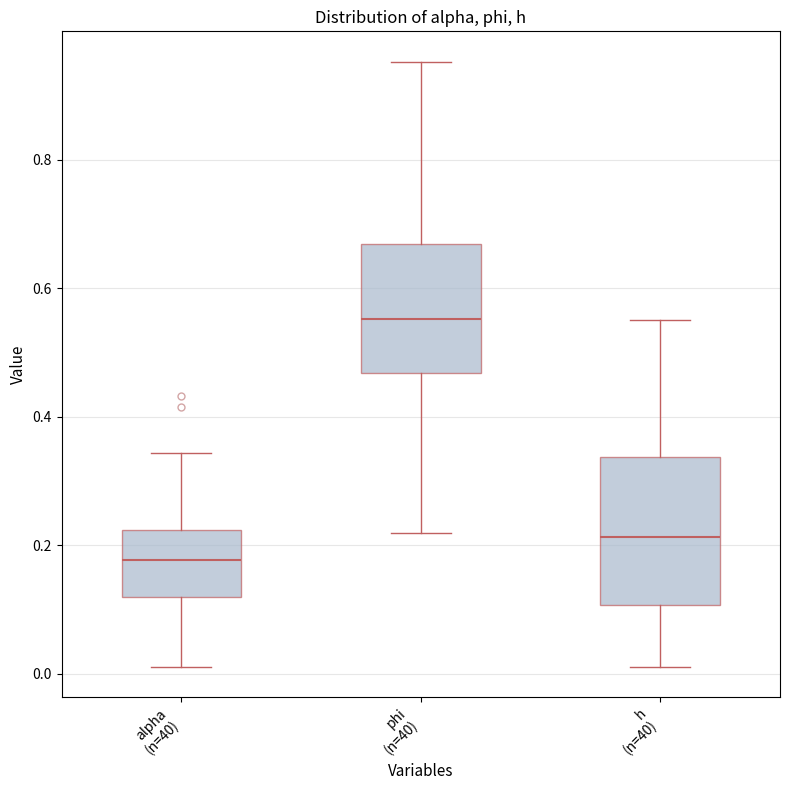

Where does the lower whisker of the box for phi (n=40) end on the y-axis? The values are not printed on the chart, so give them approximately, as read against the axis.

0.22